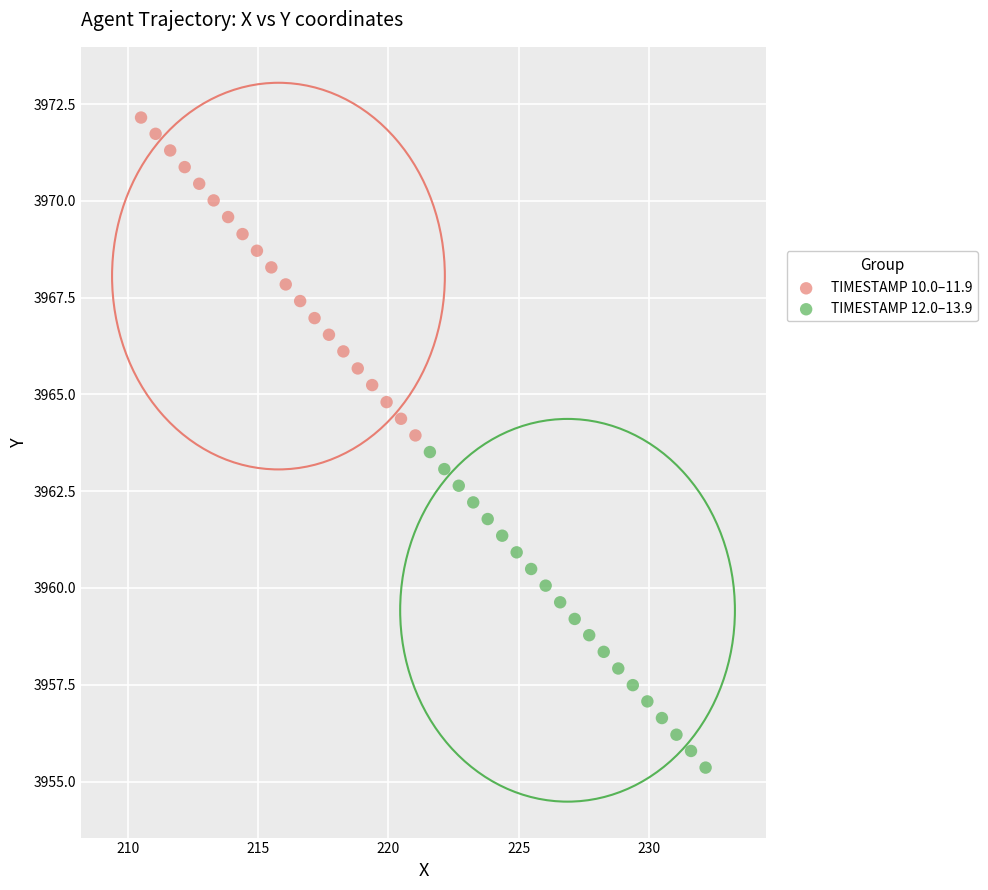

Which series reaches the maximum Y coordinate?

TIMESTAMP 10.0–11.9